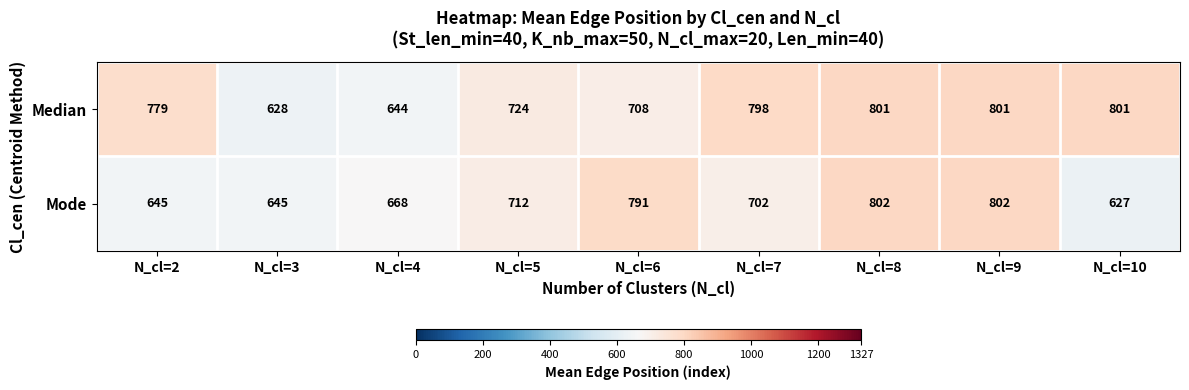

What is the maximum value shown in the chart?

802